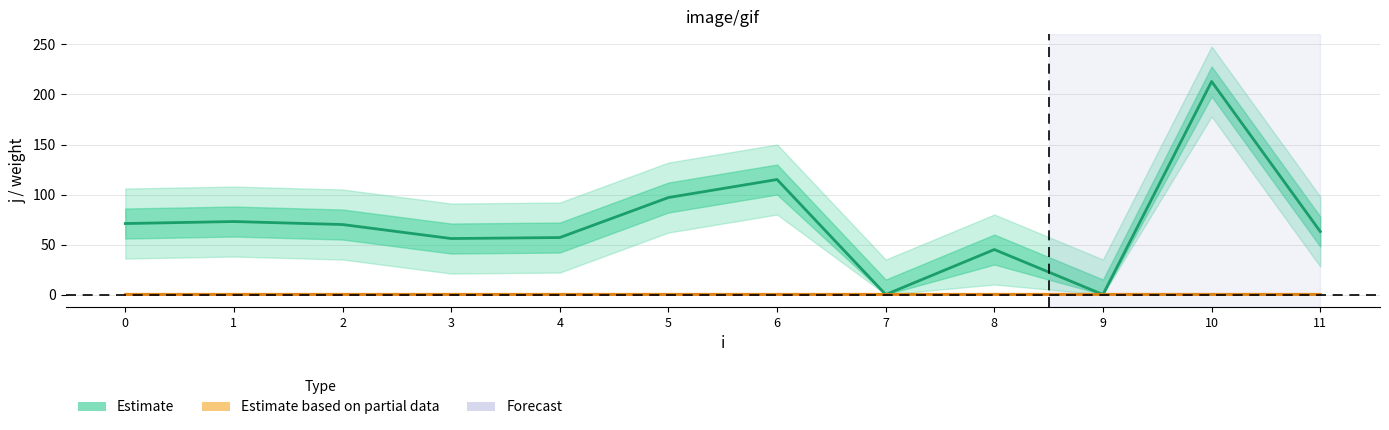

How many interior local valleys does the j (Estimate) series have?

3